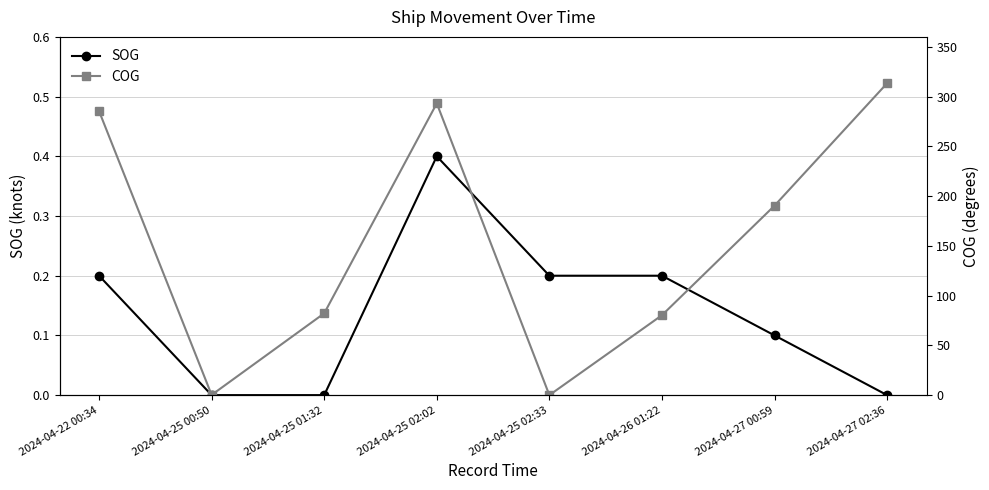

What are all the series names shown in the legend?

SOG, COG